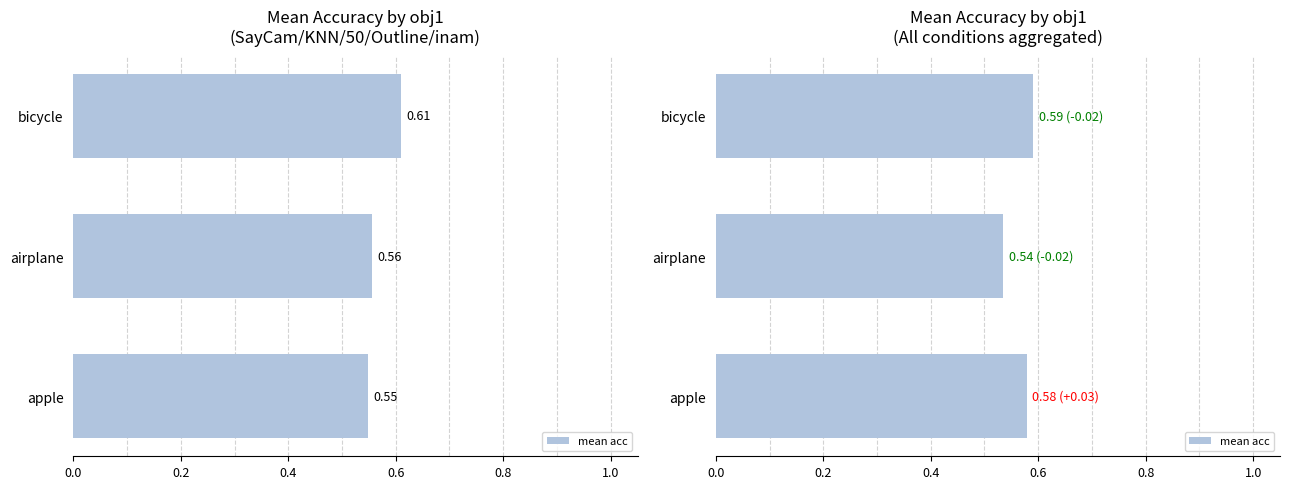

How many series are shown in this chart?

1